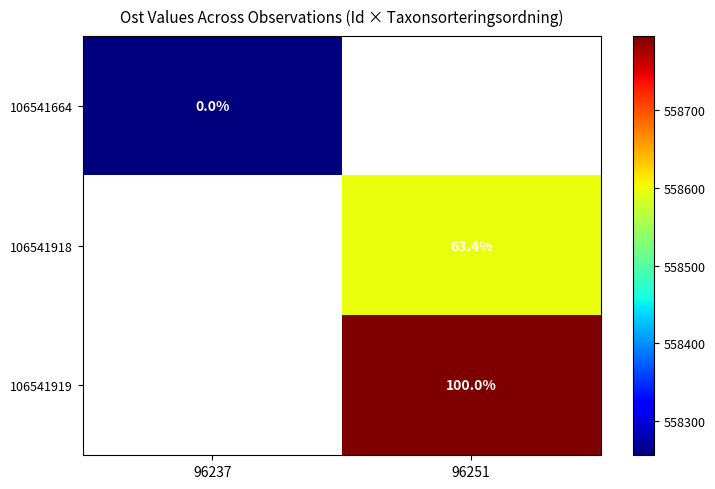

List the labels in order of 106541918 value, largest first.

96237, 96251